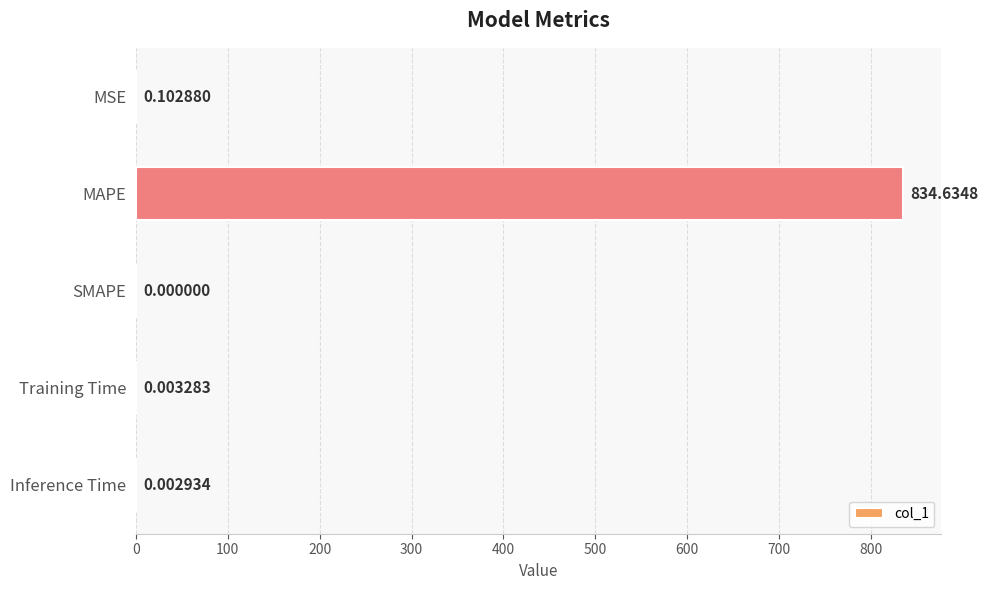

Which category has the highest value across all series?

MAPE